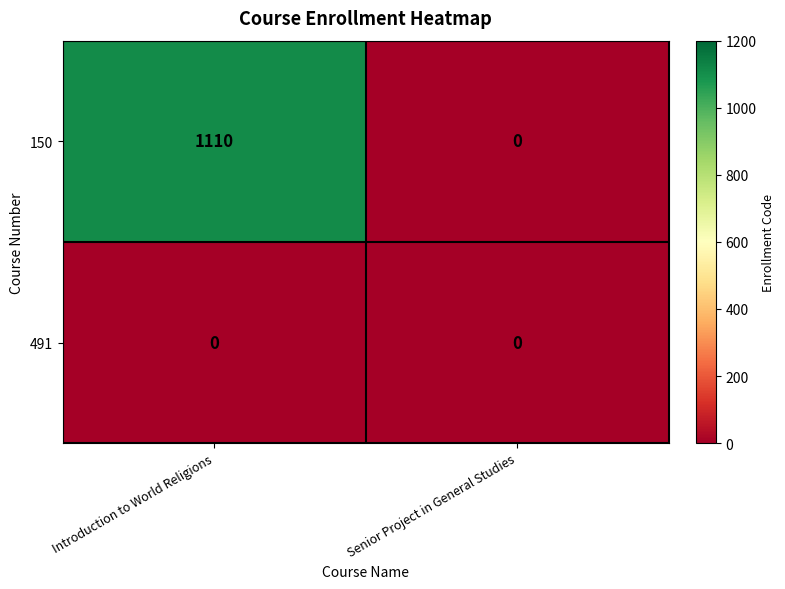

At which category is the sum across all series the highest?

Introduction to World Religions